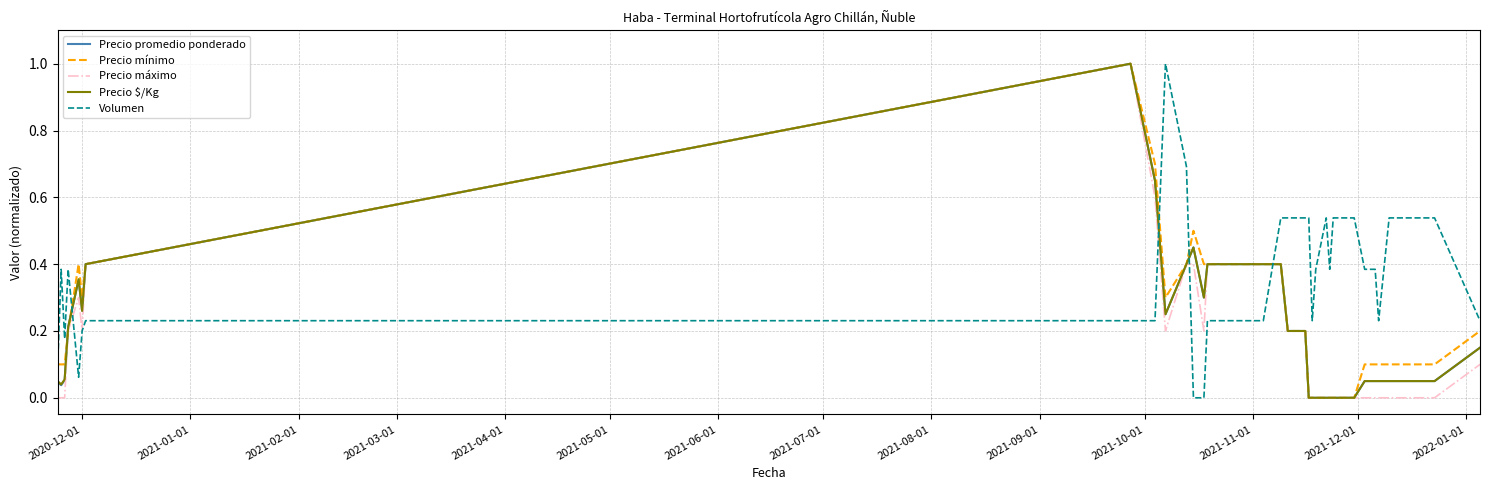

What is the greatest value displayed?

1.0